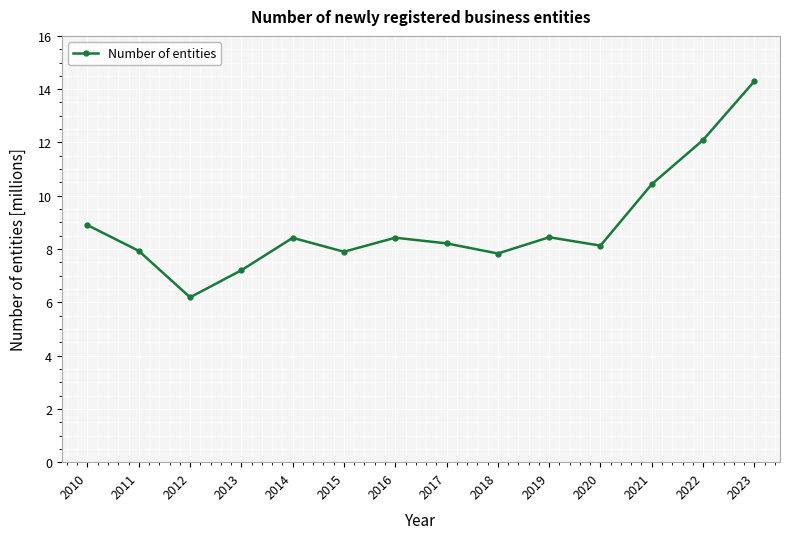

What is the sum of all values?

124.4